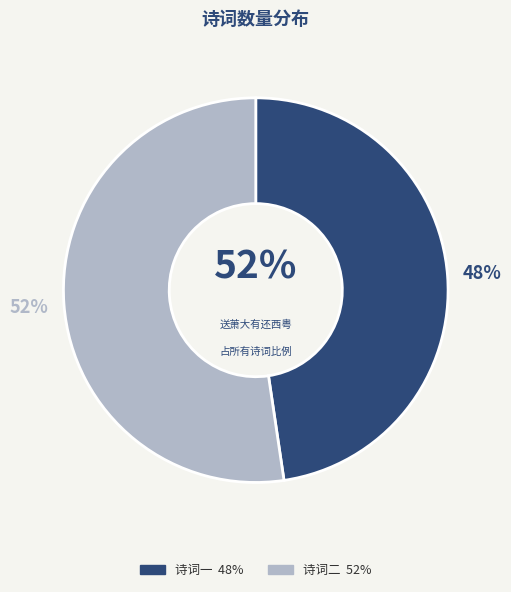

Is there a majority slice in this chart?

Yes